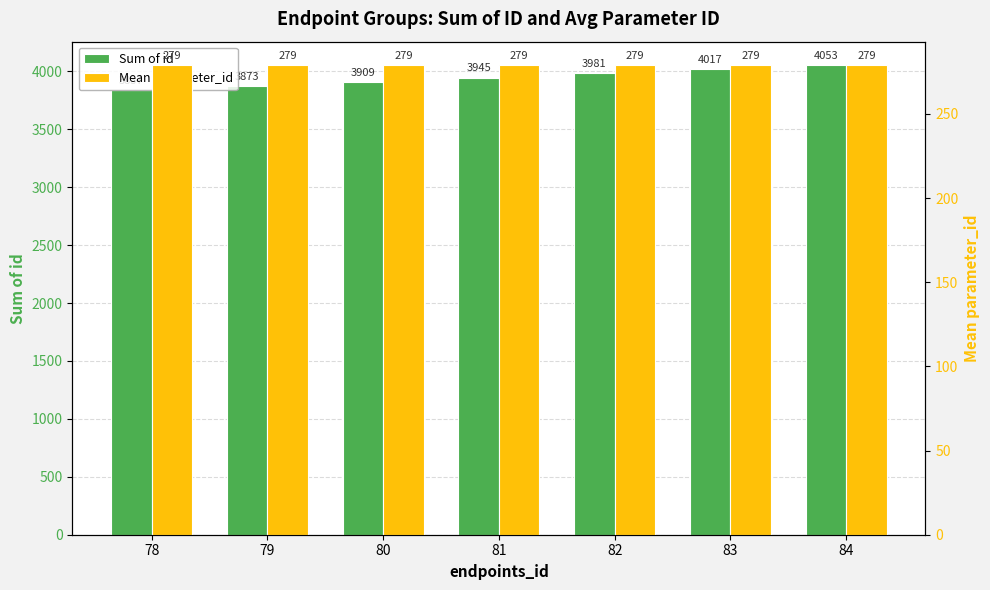

Which category has the highest value in the Sum of id series?

84